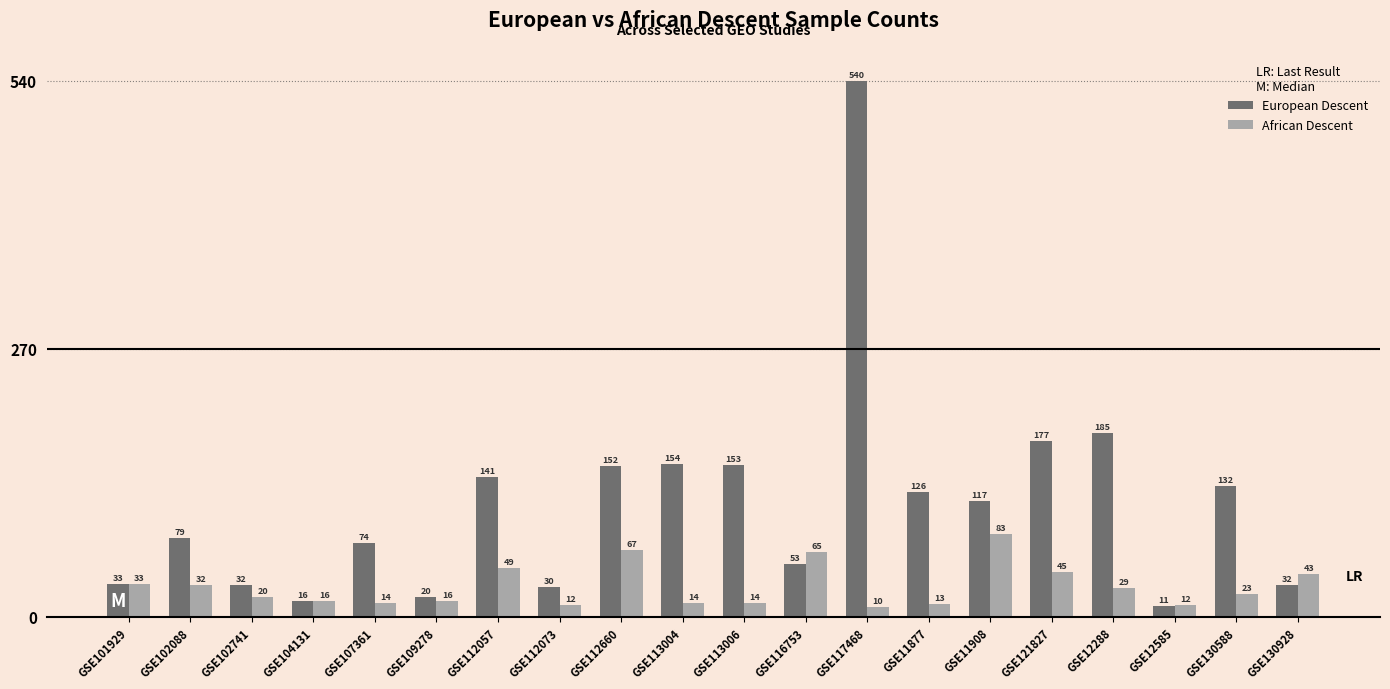

Rank the series at GSE113006 from lowest to highest value.

African Descent, European Descent